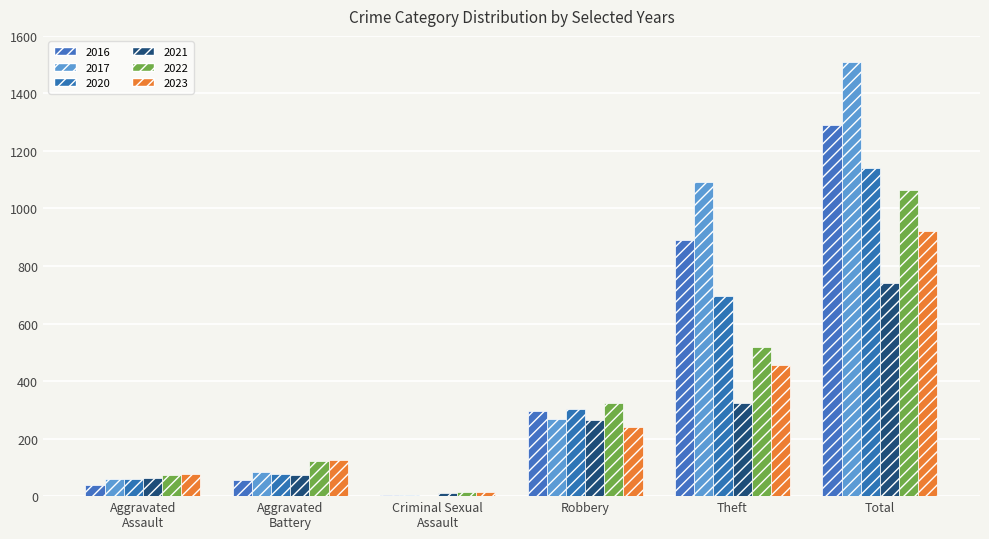

How many groups of bars are there?

6